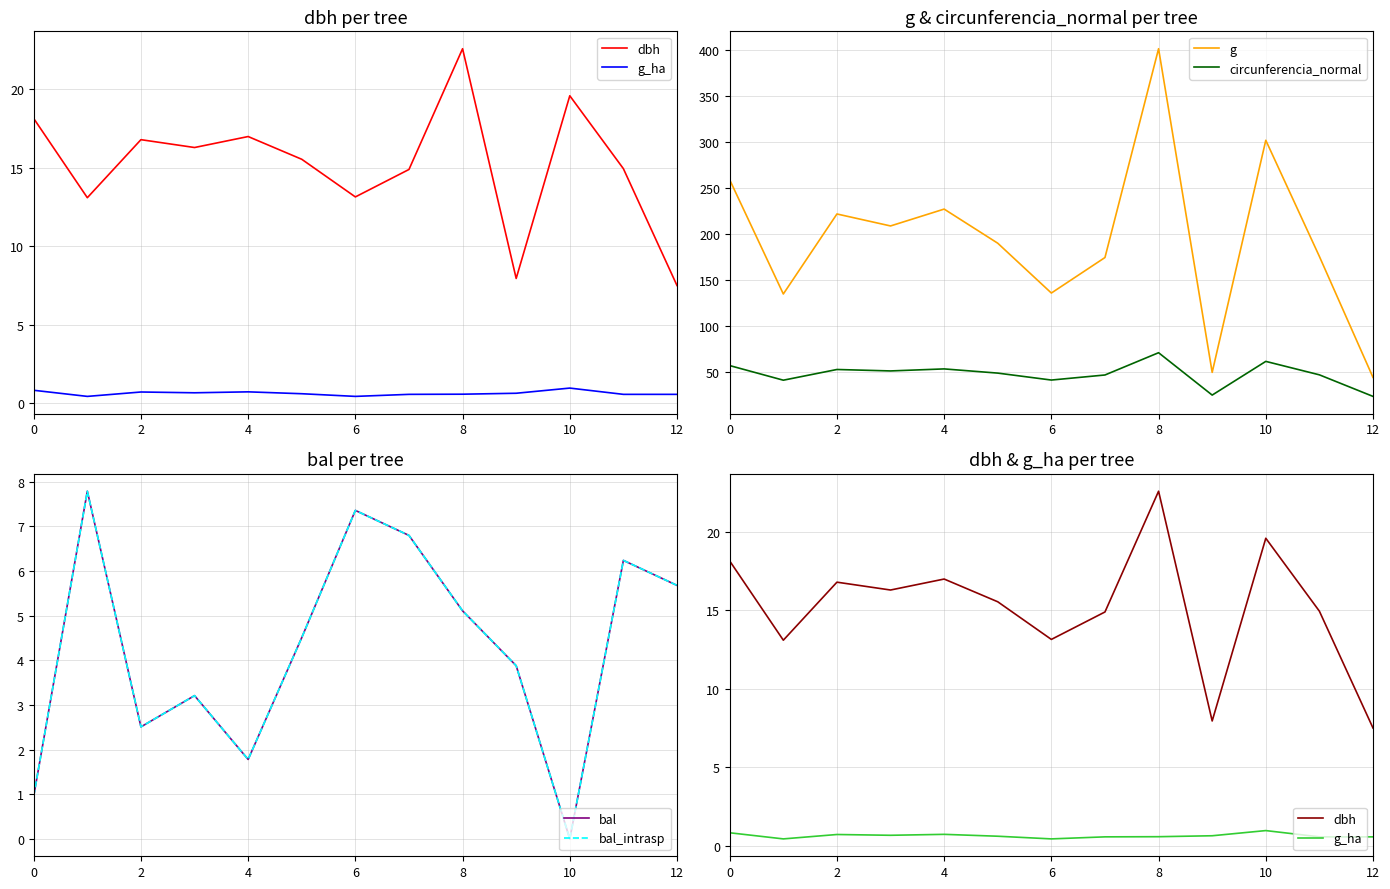

What is the minimum value for circunferencia_normal?

23.6